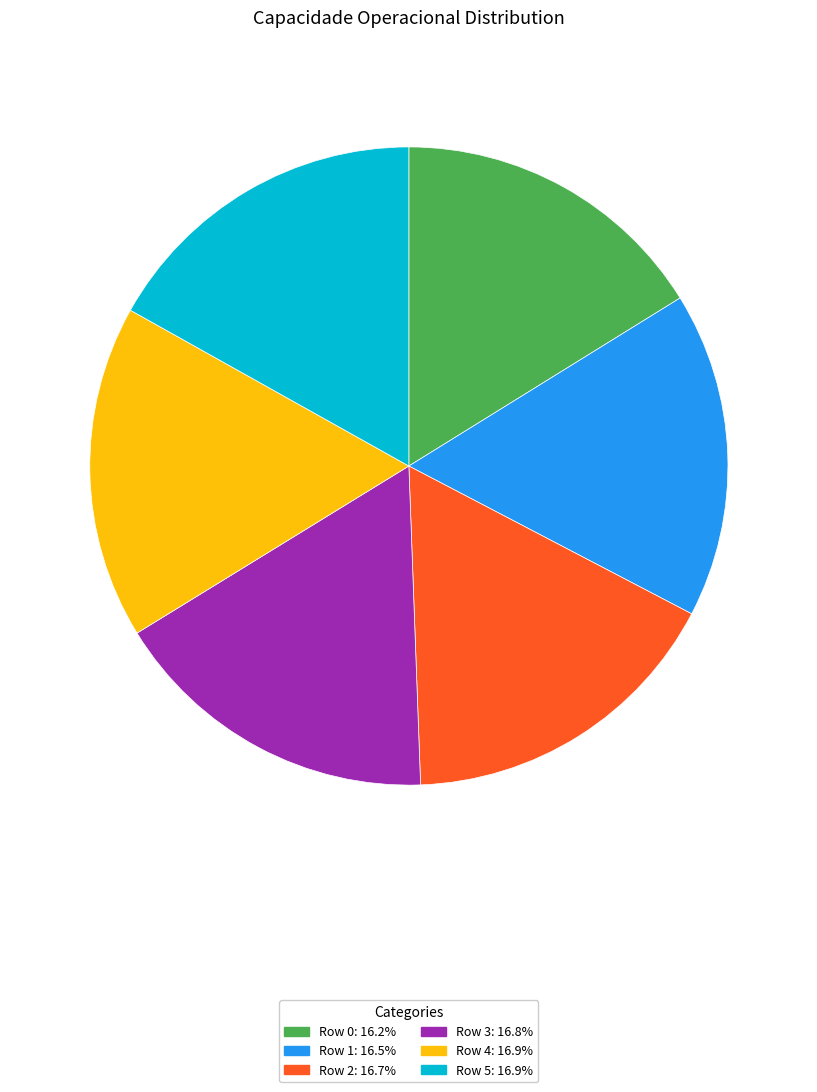

Does Row 4: 16.9% account for over 50% of the chart?

No